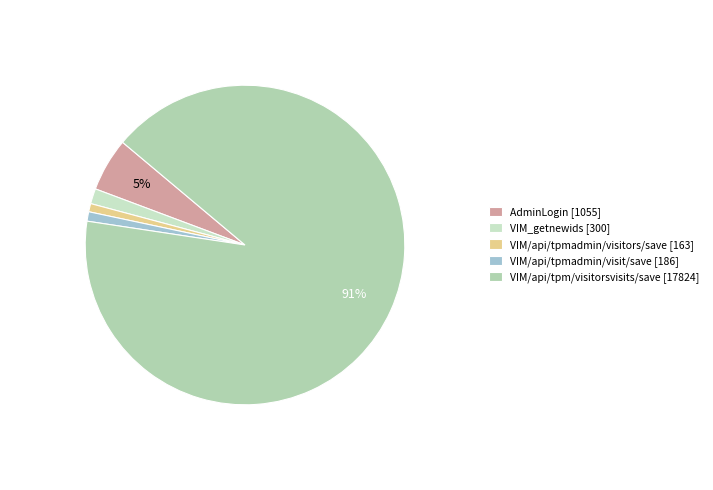

Is VIM/api/tpm/visitorsvisits/save [17824] the majority of the pie?

Yes